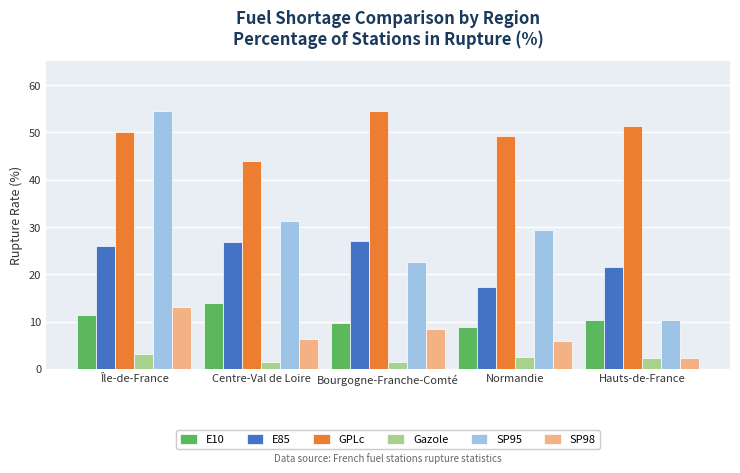

At which label does Gazole first exceed 2?

Île-de-France